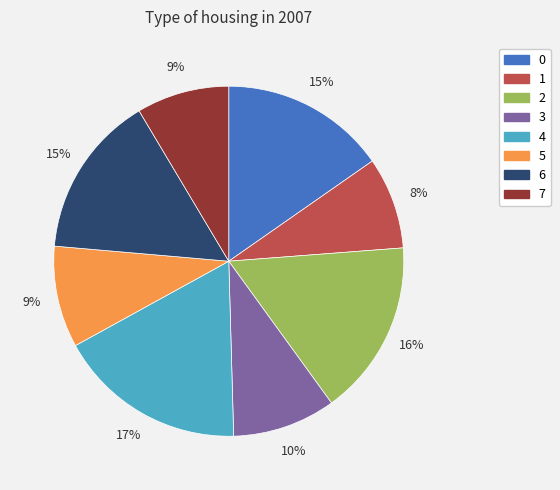

Is there a majority slice in this chart?

No